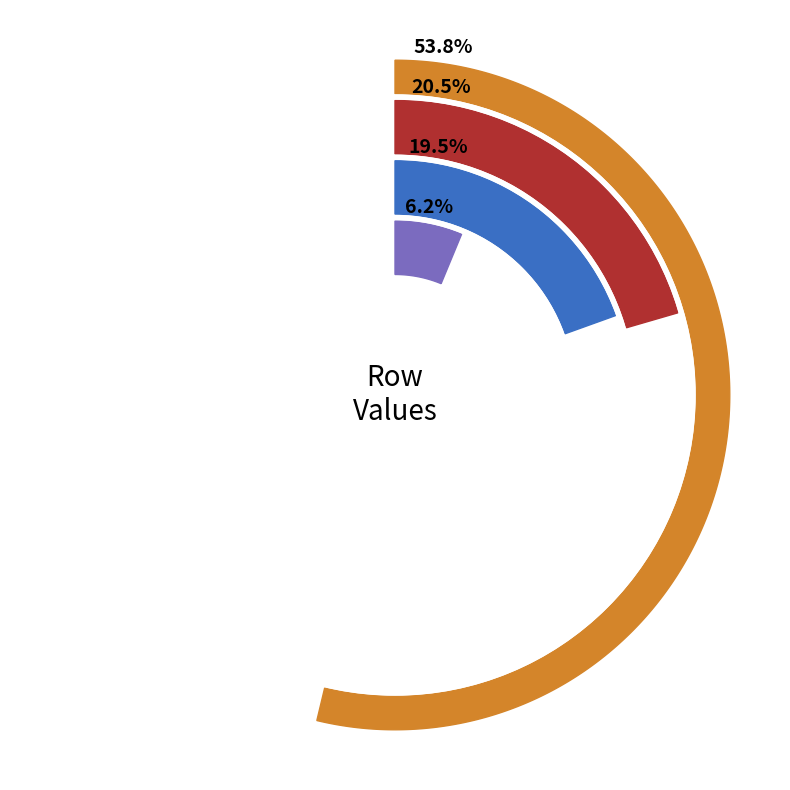

To the nearest percent, what is the average slice percentage?

25%